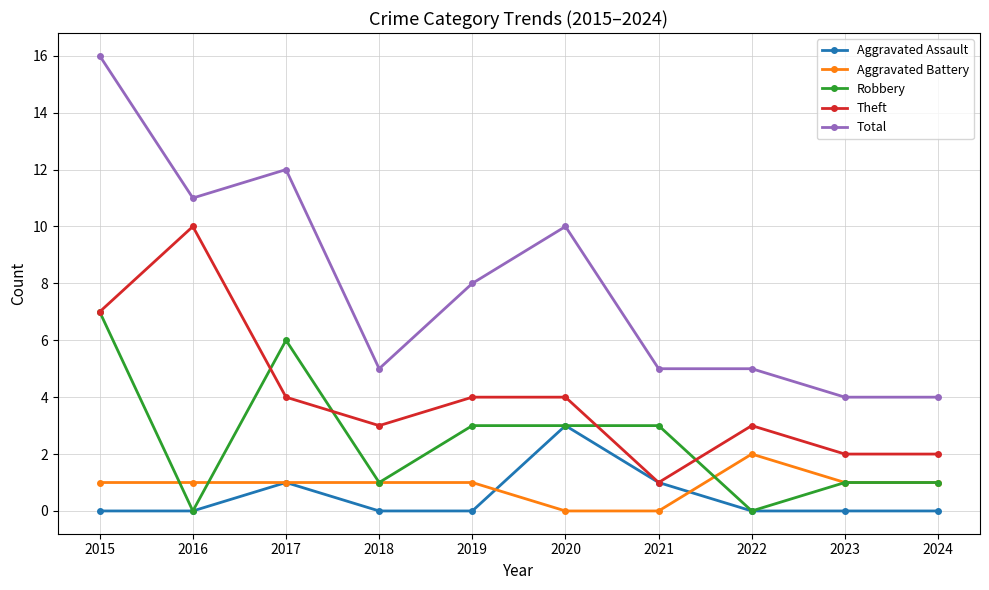

What is the difference between the highest and lowest values at 2015?

16